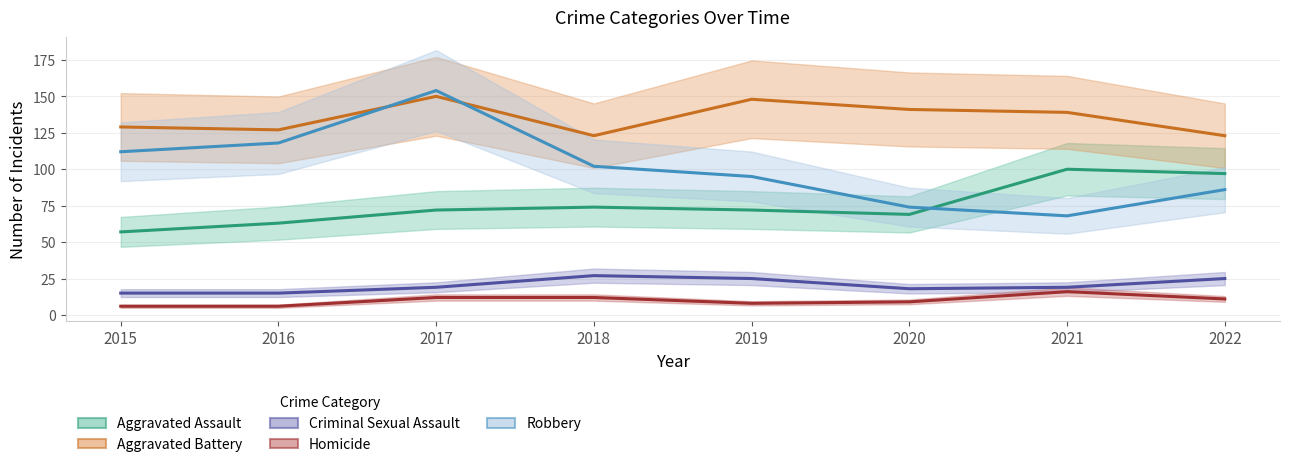

How many series are shown in this chart?

5